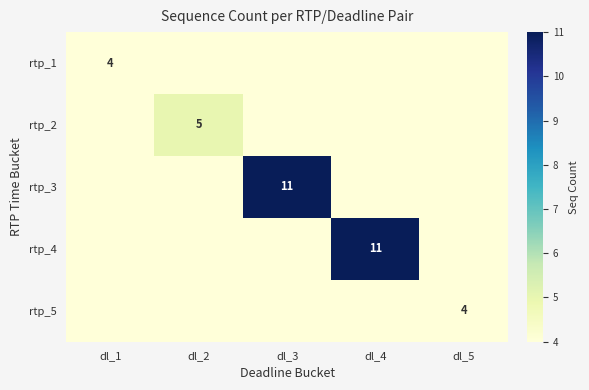

Between dl_3 and dl_5, which series saw the biggest shift?

rtp_3